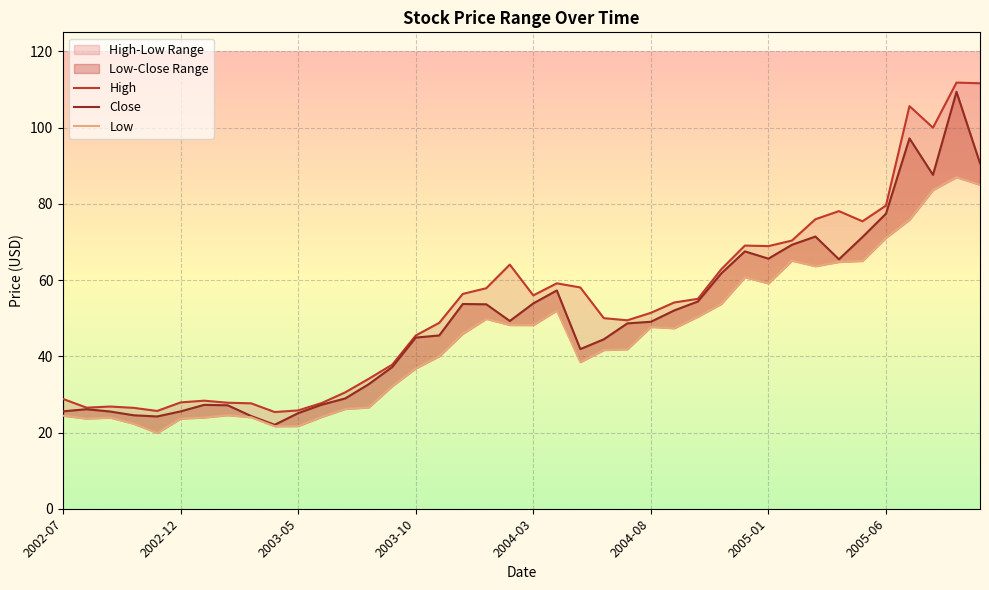

True or false: Close has a value of 27.6 at 2004-08.

False